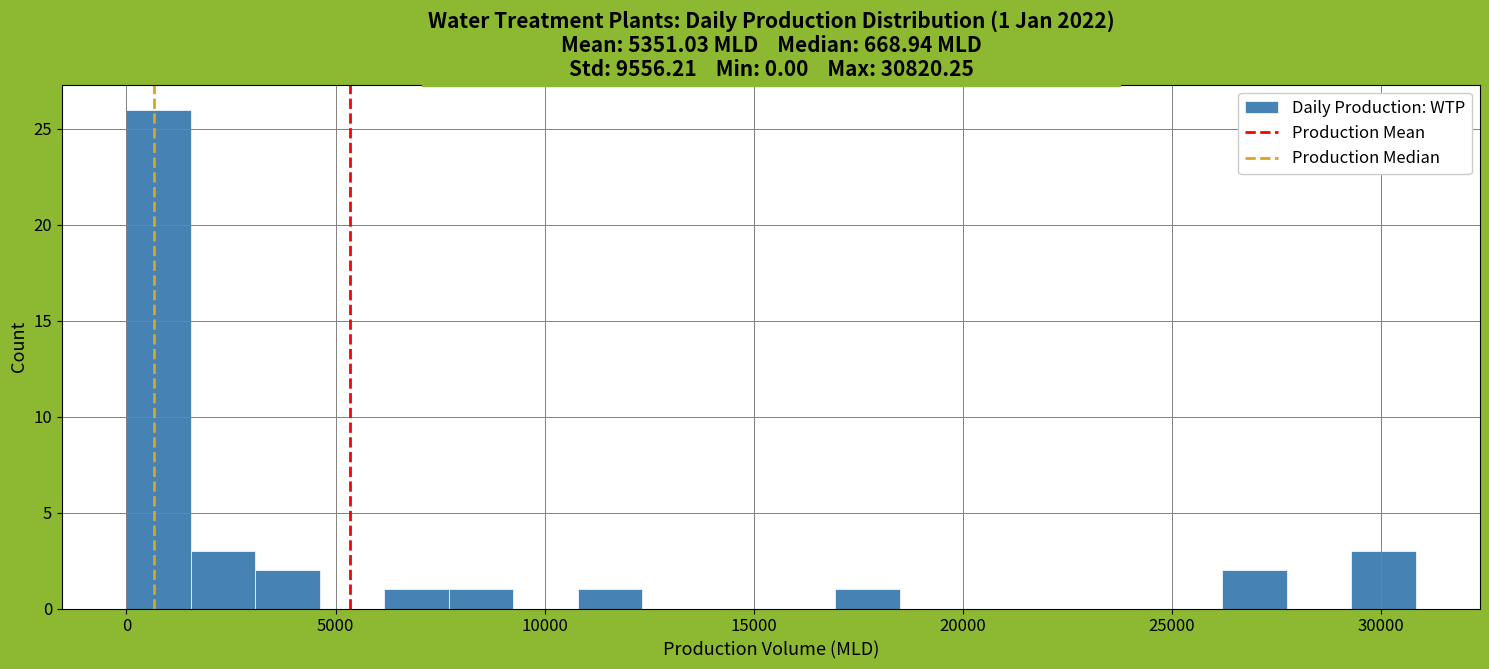

Read against the x-axis, roughly where is the centre of the tallest bar?

1000